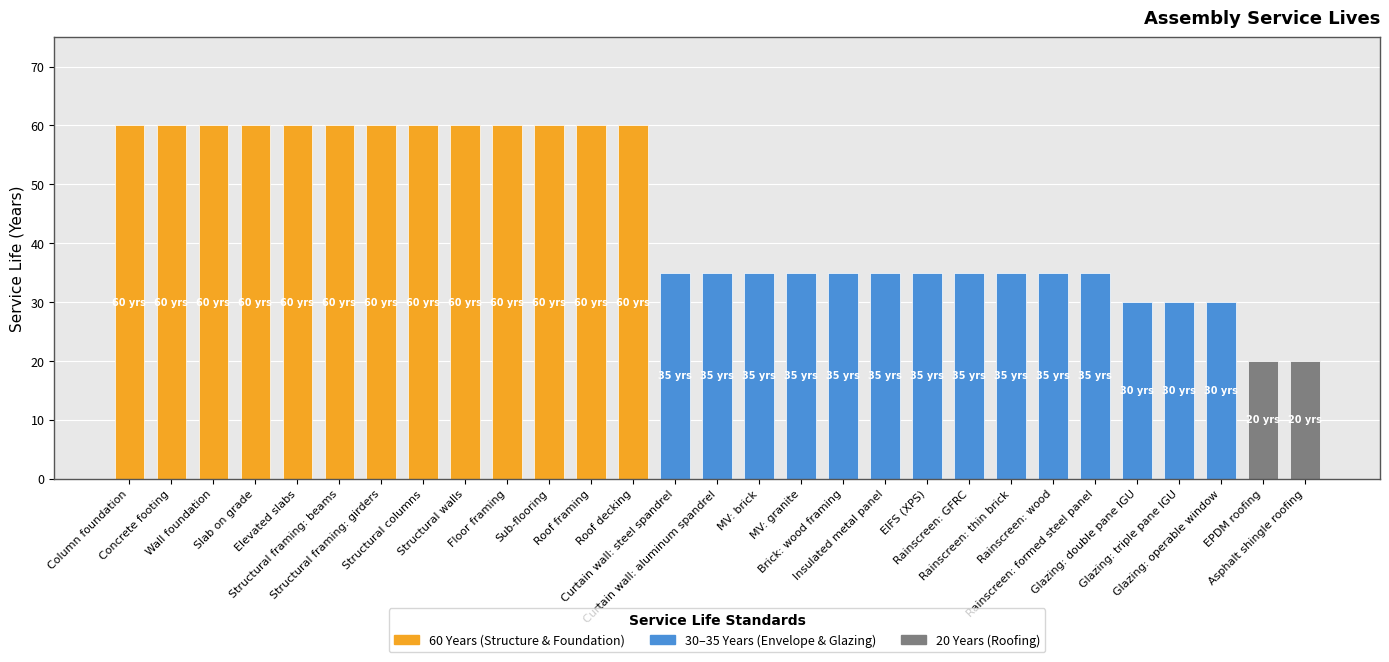

What position from the left is Brick: wood framing?

18